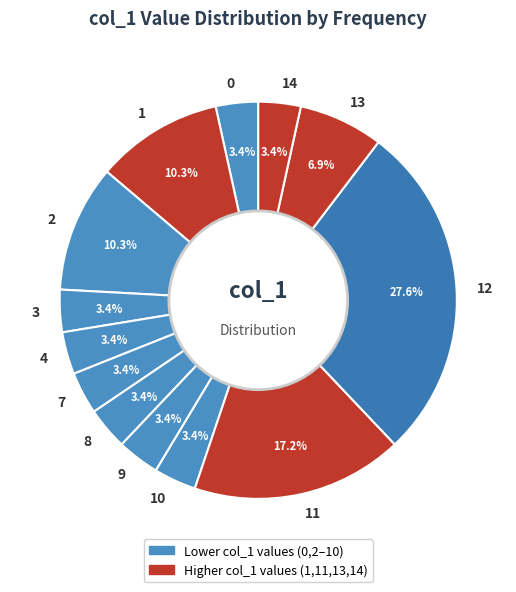

To the nearest percent, what is the average slice percentage?

8%